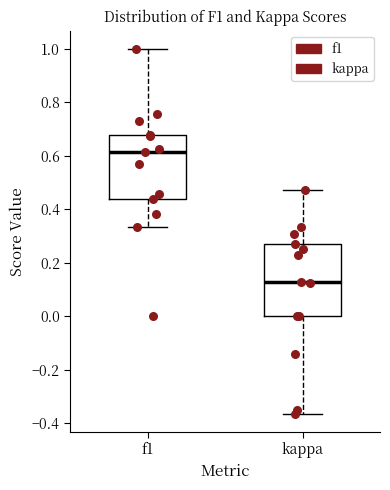

Which box's median line is the lowest?

kappa